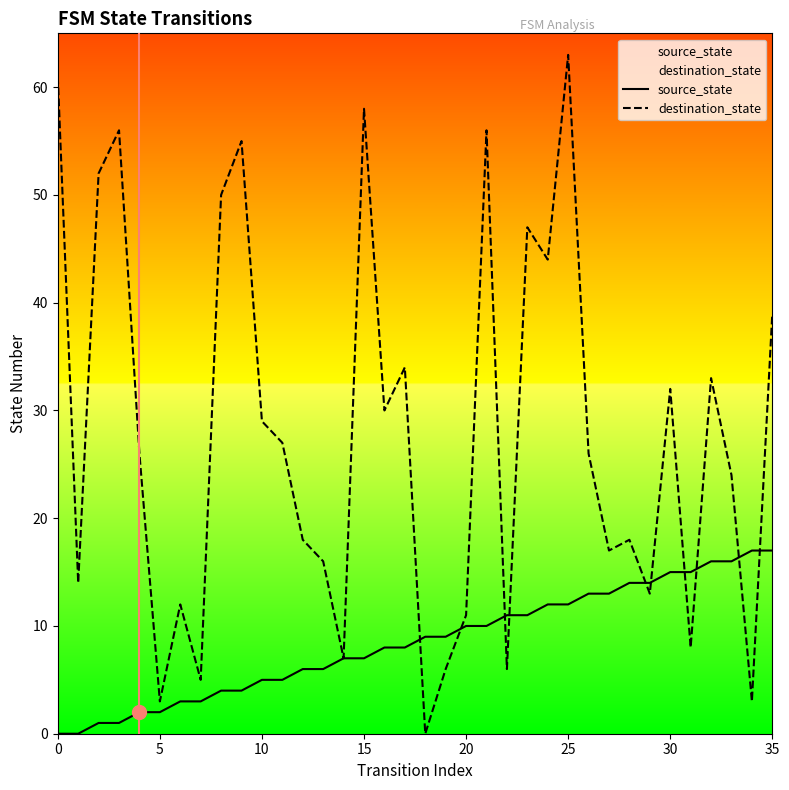

The source_state series shows 14 at 29. True or false?

True